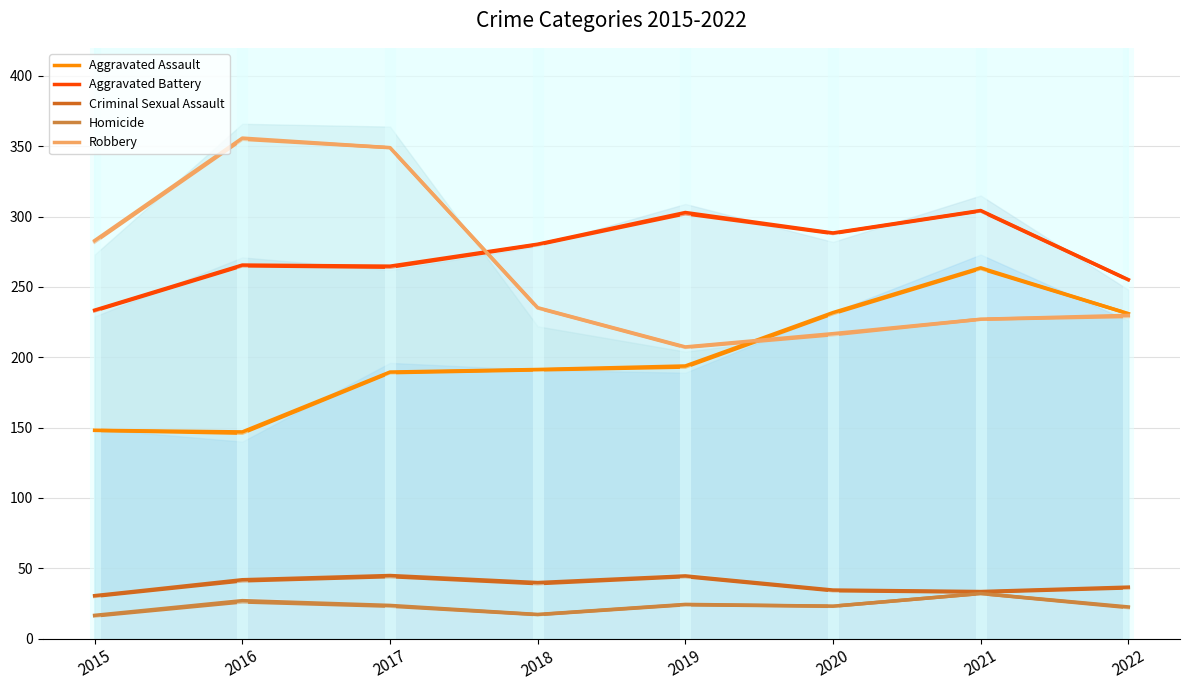

How many categories are shown in the chart?

8